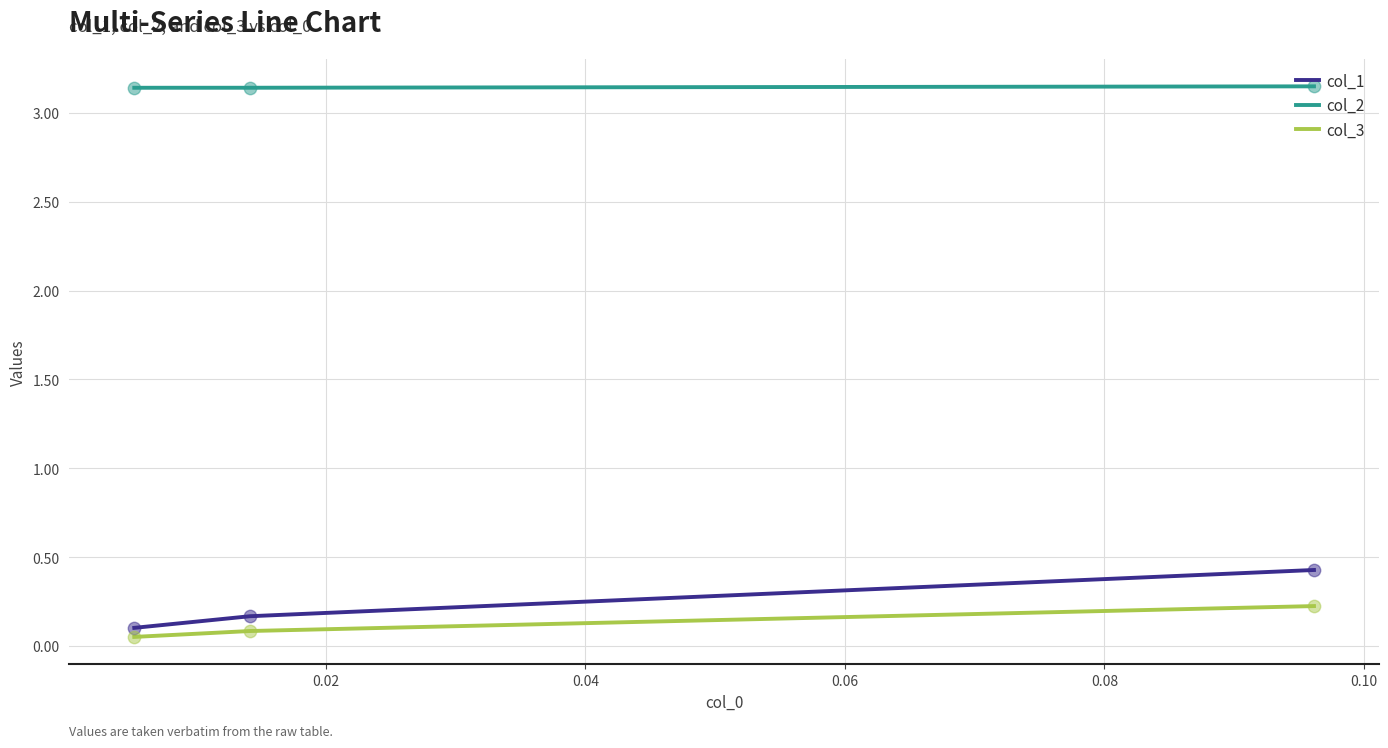

Which series has the largest total across all categories?

col_2